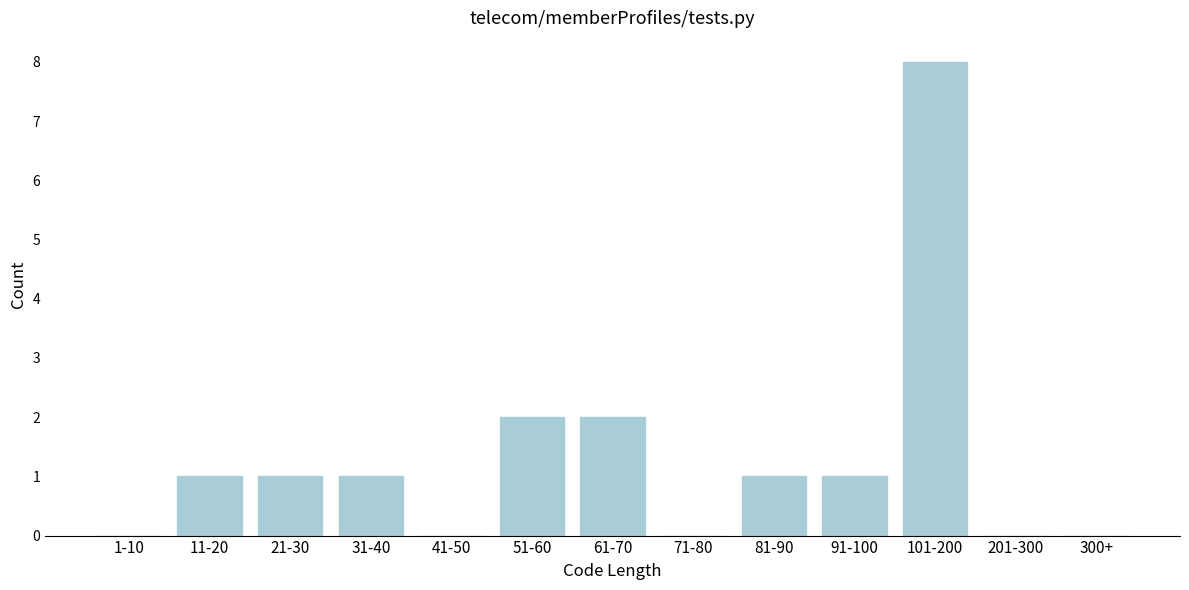

Reading left to right, what are all the values shown in this chart?

1-10=0	11-20=1	21-30=1	31-40=1	41-50=0	51-60=2	61-70=2	71-80=0	81-90=1	91-100=1	101-200=8	201-300=0	300+=0